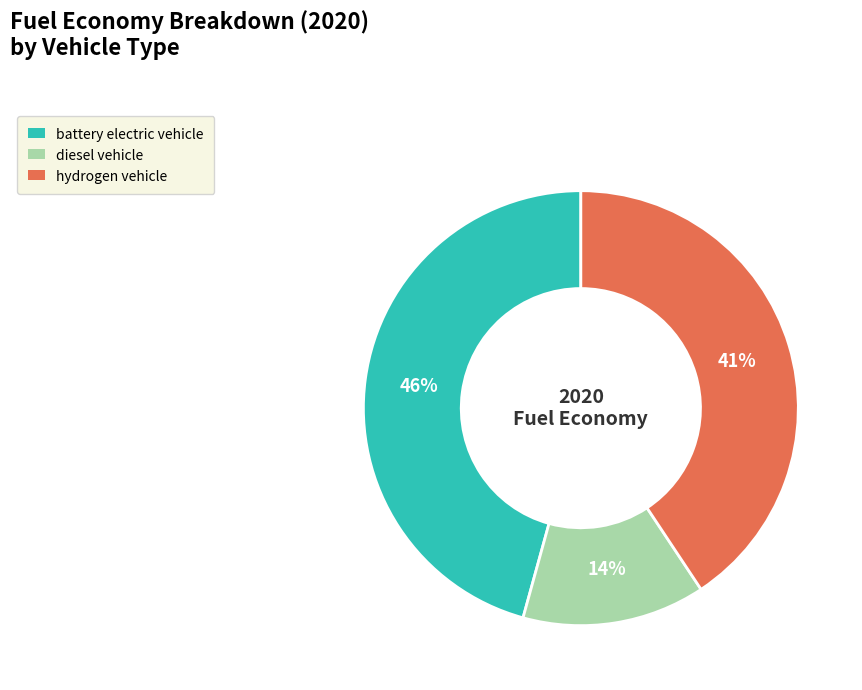

Does hydrogen vehicle account for over 50% of the chart?

No